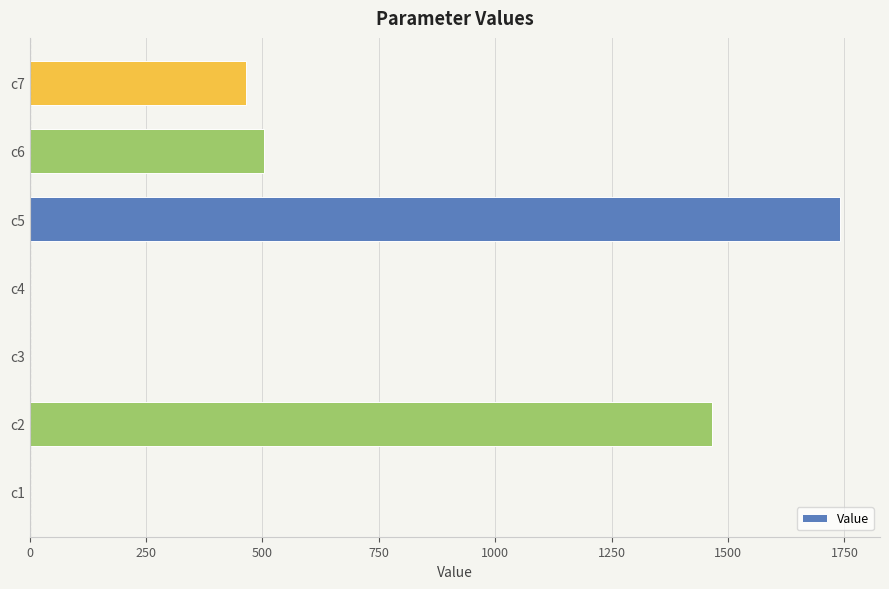

What is the sum of all values?

4173.6